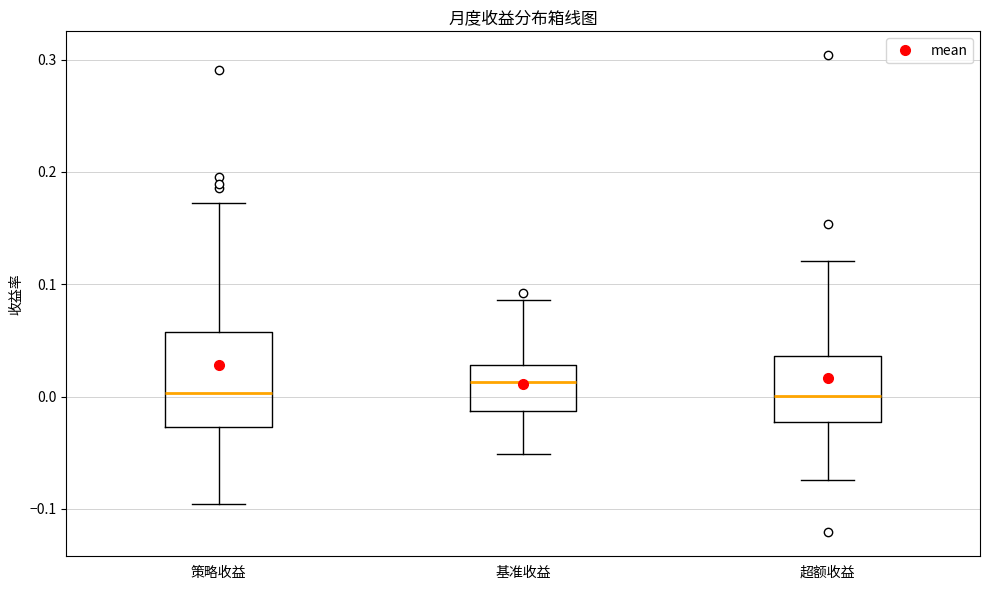

Reading left to right, transcribe this box plot: for each box, give where its median line is, the range the box spans, and where its two whiskers end, as read against the y-axis. The values are not printed on the chart, so give them approximately, as read against the axis.

策略收益: median 0.00, box -0.03 to 0.06, whiskers -0.10 to 0.17
基准收益: median 0.01, box -0.01 to 0.03, whiskers -0.05 to 0.09
超额收益: median 0.00, box -0.02 to 0.04, whiskers -0.07 to 0.12